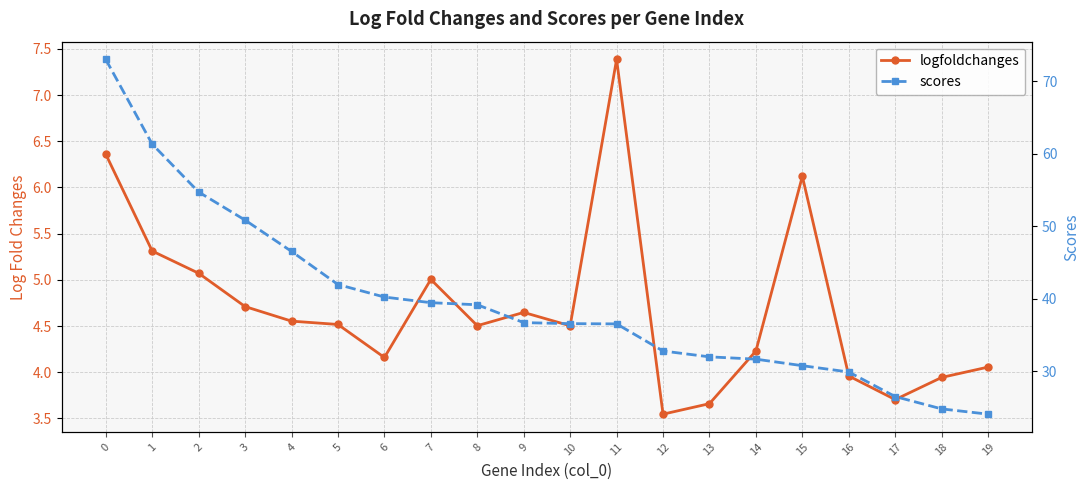

True or false: scores has more than 0 interior local peaks.

False